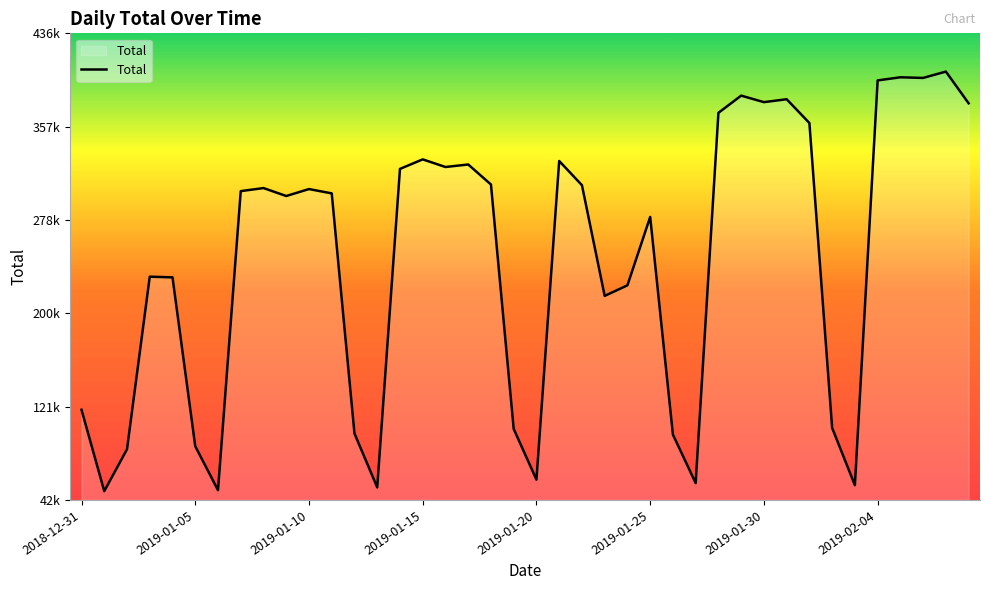

Is this an area chart (filled region under the line)?

Yes